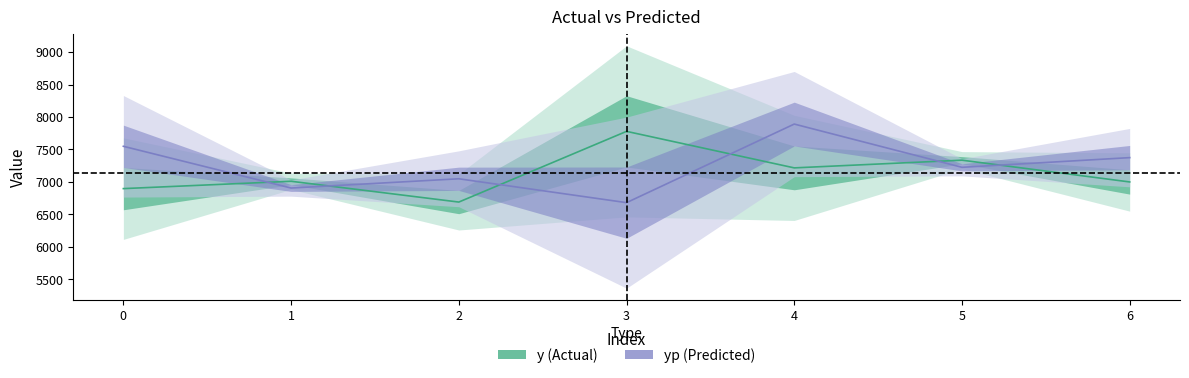

The value of y at 1 is 7011.0. True or false?

True